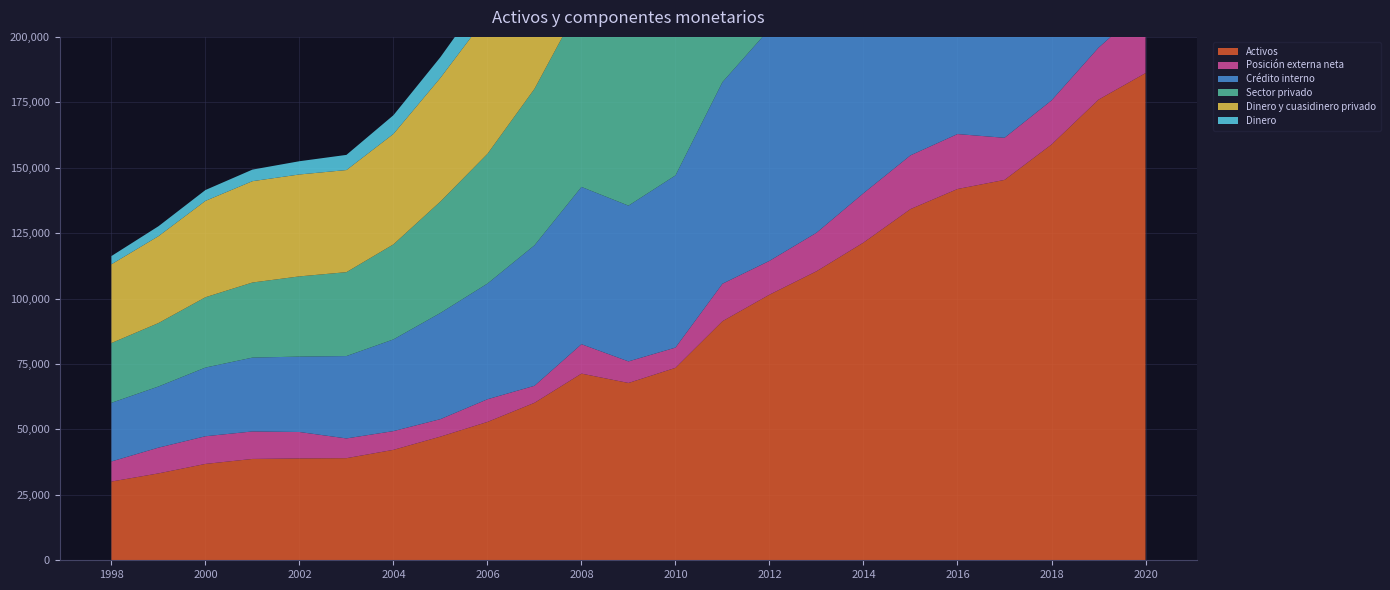

Reading left to right, extract all data points from this chart.

Activos: 30088	33200	36821	38725	38916	39019	42202	47260	52869	60176	71333	67759	73534	91370	101502	110443	121409	134209	141873	145347	158874	176029	186161
Posición externa neta: 7671	9840	10572	10503	10099	7542	7158	6678	8661	6494	11235	8240	7741	14313	12918	14712	18852	20526	20997	16095	16844	19846	25544
Crédito interno: 22417	23360	26249	28222	28817	31477	35044	40583	44208	53681	60098	59518	65793	77057	88584	95731	102556	113683	120876	129252	142030	156183	160617
Sector privado: 22840	24243	26874	28691	30650	32060	36317	42589	49569	59795	70827	69782	74647	87081	97419	107195	118176	130870	137643	144250	158836	174192	179805
Dinero y cuasidinero privado: 30088	33200	36821	38725	38945	39020	42202	47260	52869	60176	71333	67759	73534	91370	101502	110443	121409	134209	141873	145347	158874	176029	186161
Dinero: 3149	3792	4145	4420	5062	5792	7149	7914	9221	10797	11093	14204	16888	18839	20560	22780	25824	29420	30319	33566	36856	43633	68573